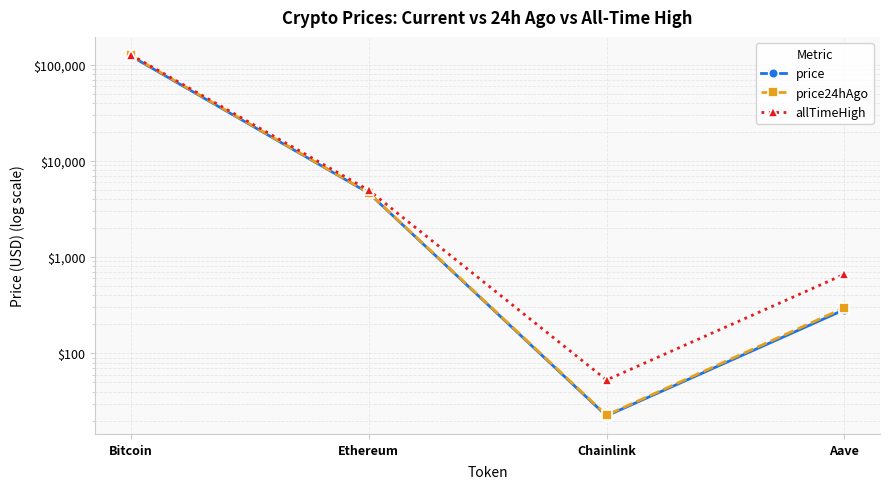

Where does the price24hAgo series first go above 4656?

Bitcoin